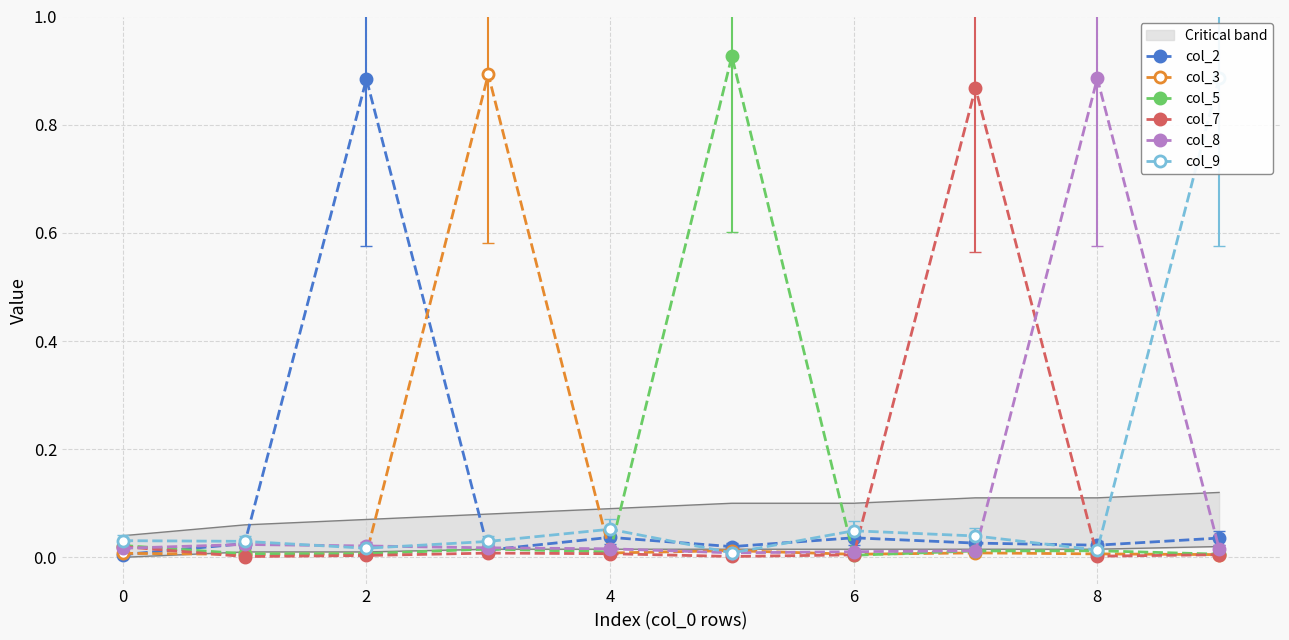

How many intersections are there between col_3 and col_5?

4